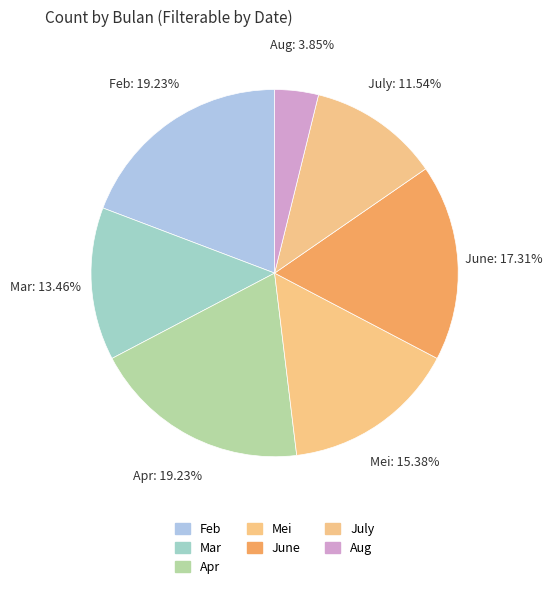

To the nearest percent, what is the combined percentage of Mei and Apr?

35%